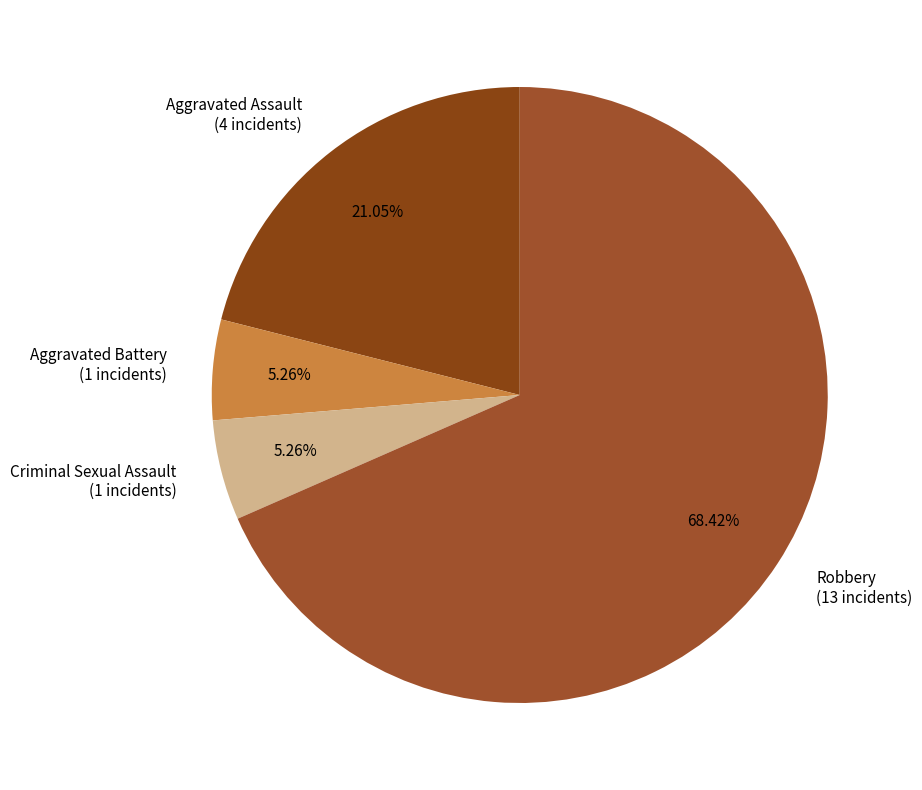

Do Criminal Sexual Assault (1 incidents) and Aggravated Assault (4 incidents) together represent more than half of the pie?

No